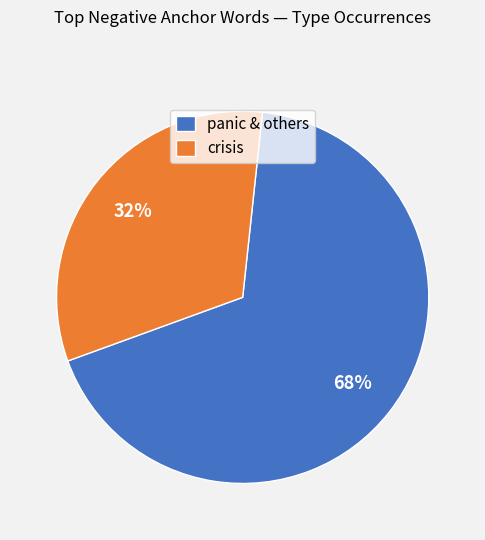

Between panic & others and crisis, which is larger?

panic & others